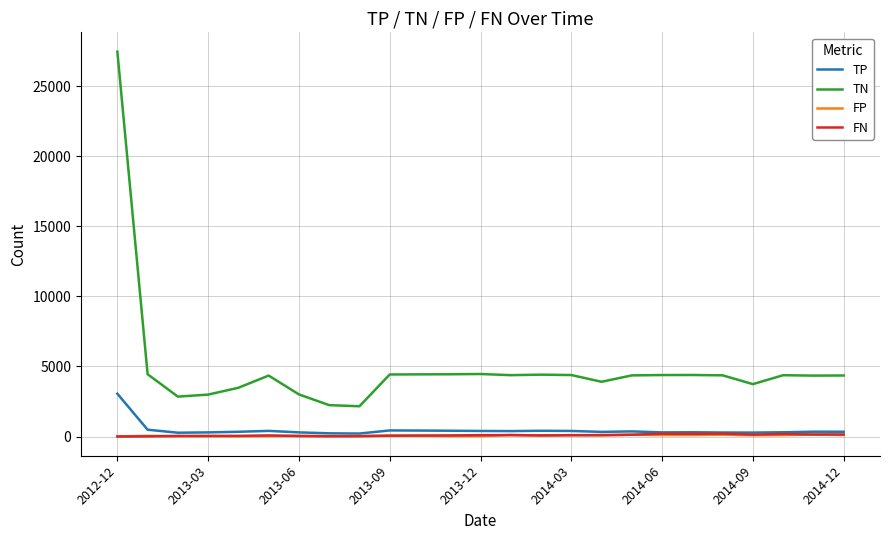

Which series has the largest total across all categories?

TN